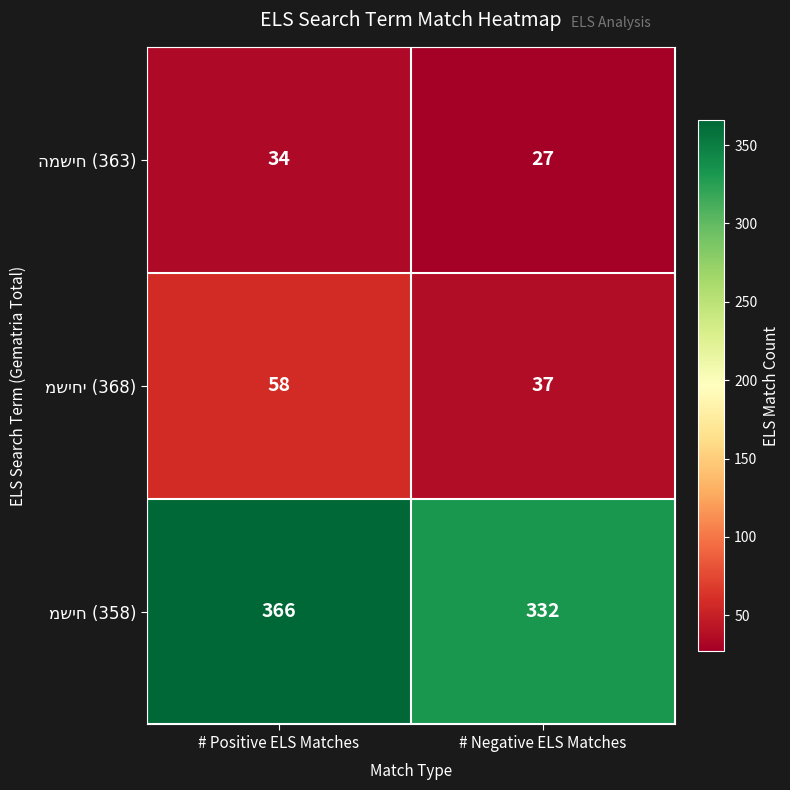

What is the total value across all series at # Negative ELS Matches?

396